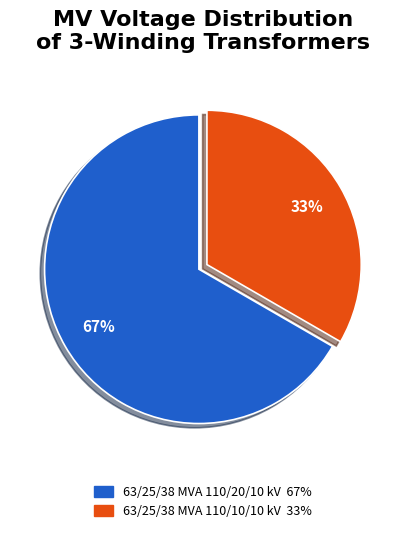

The 63/25/38 MVA 110/20/10 kV slice represents 67% of the pie. True or false?

True